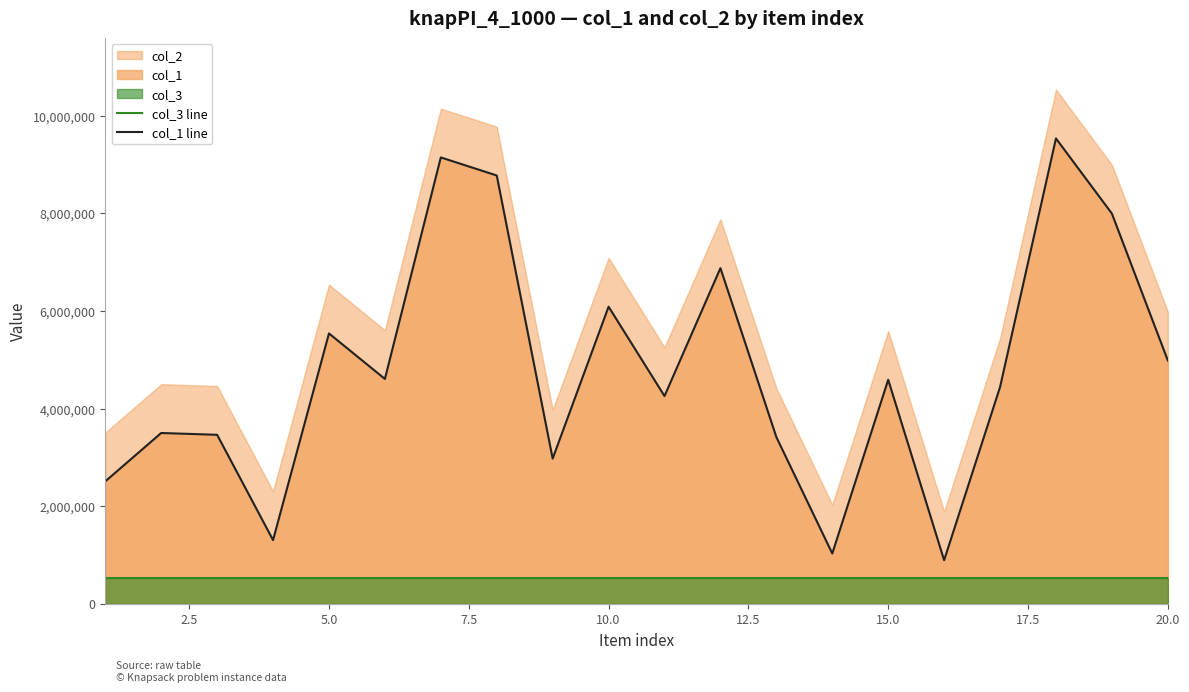

True or false: col_1 line and col_3 line intersect in this chart.

False